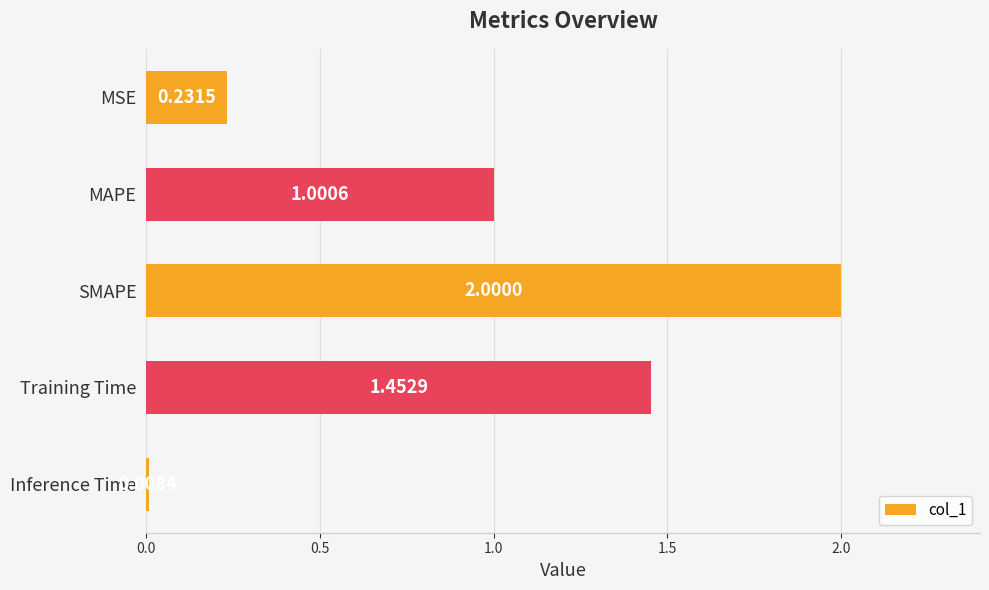

What is the label of the 1st bar from the bottom?

Inference Time